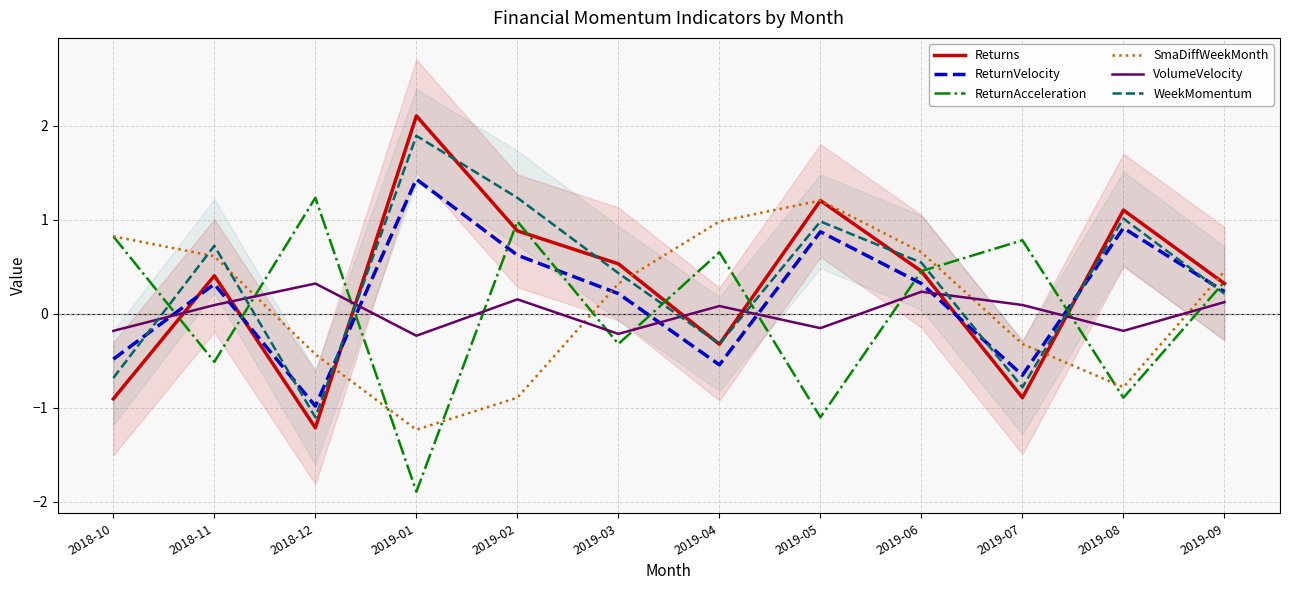

What position from the left is 2019-07?

10